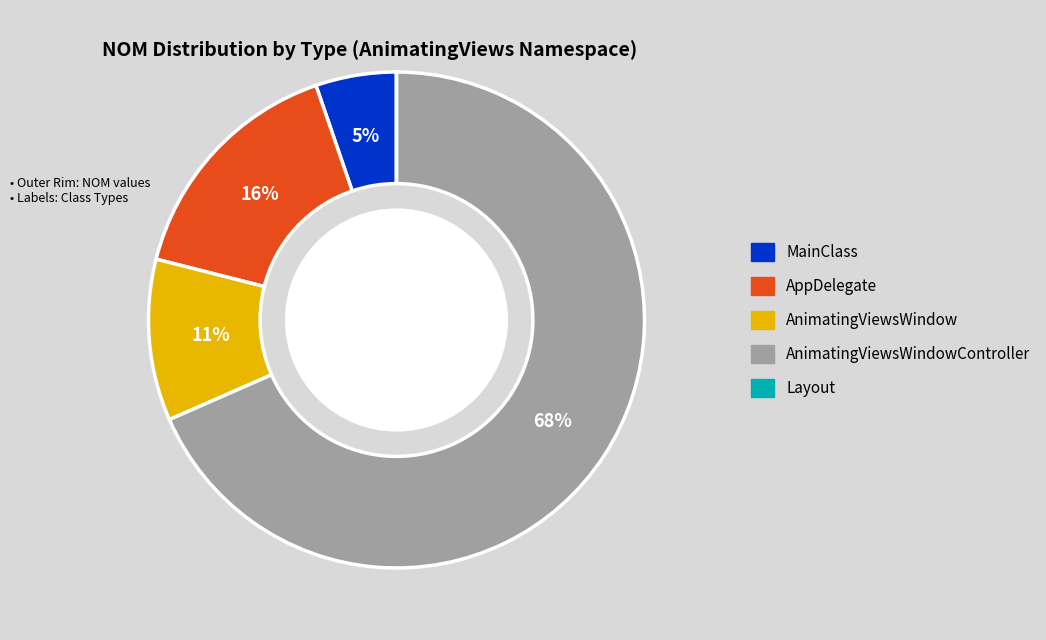

To the nearest percent, what is the average slice percentage?

20%